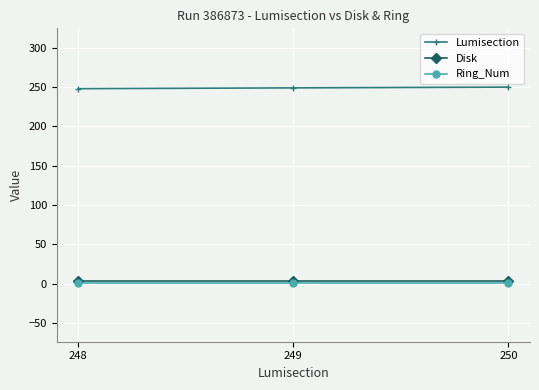

Is the value of Lumisection at 248 greater than the value of Ring_Num at 249?

Yes